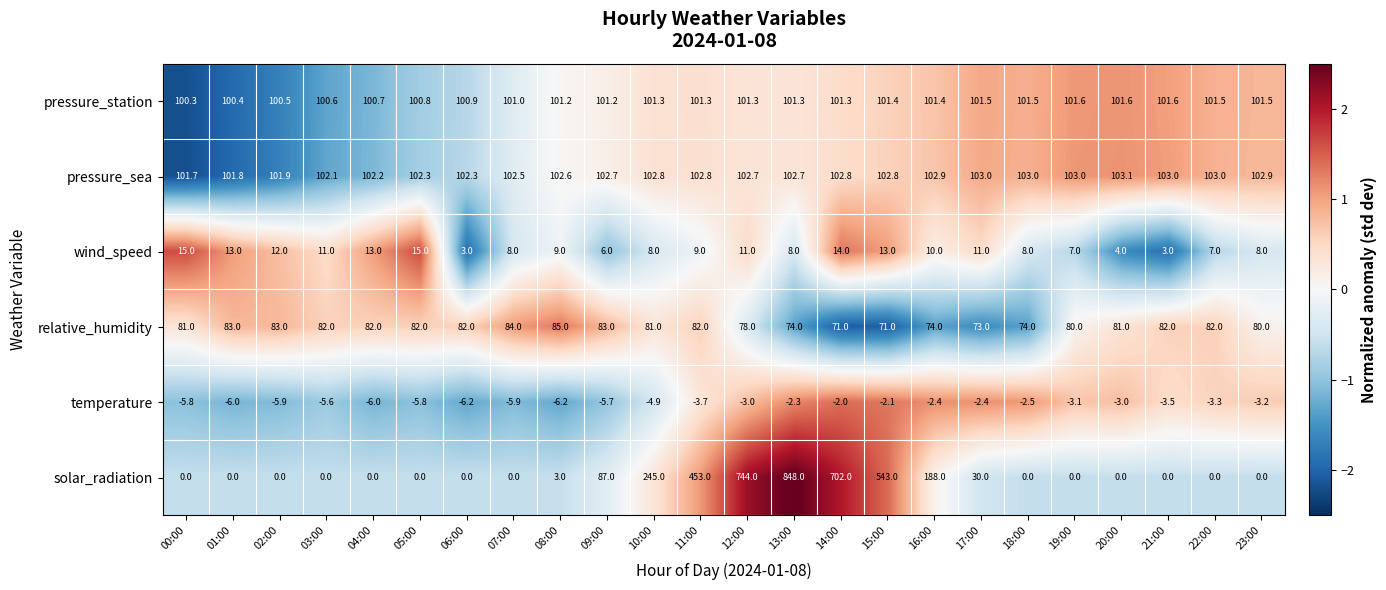

The value of solar_radiation at 10:00 is 245.0. True or false?

True